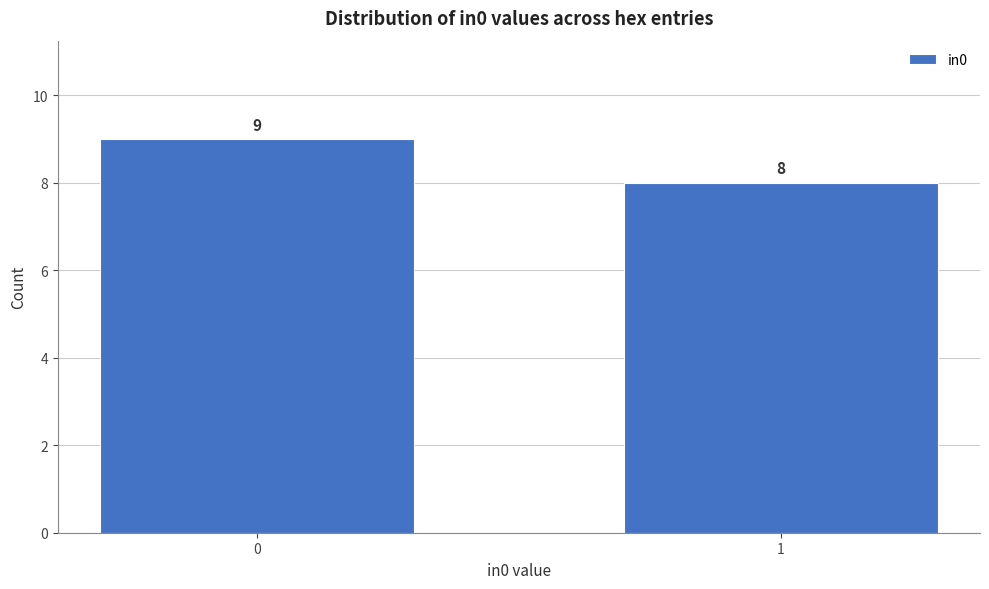

Reading left to right, transcribe all the data shown in this chart.

0=9	1=8